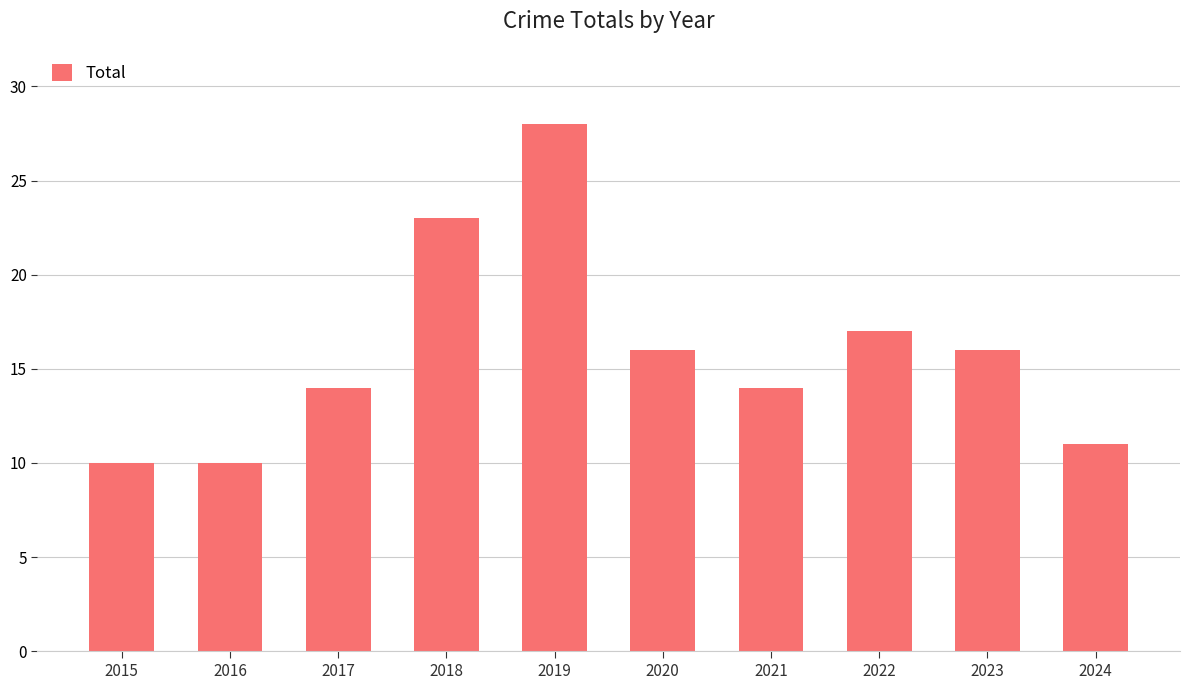

What is the greatest value displayed?

28